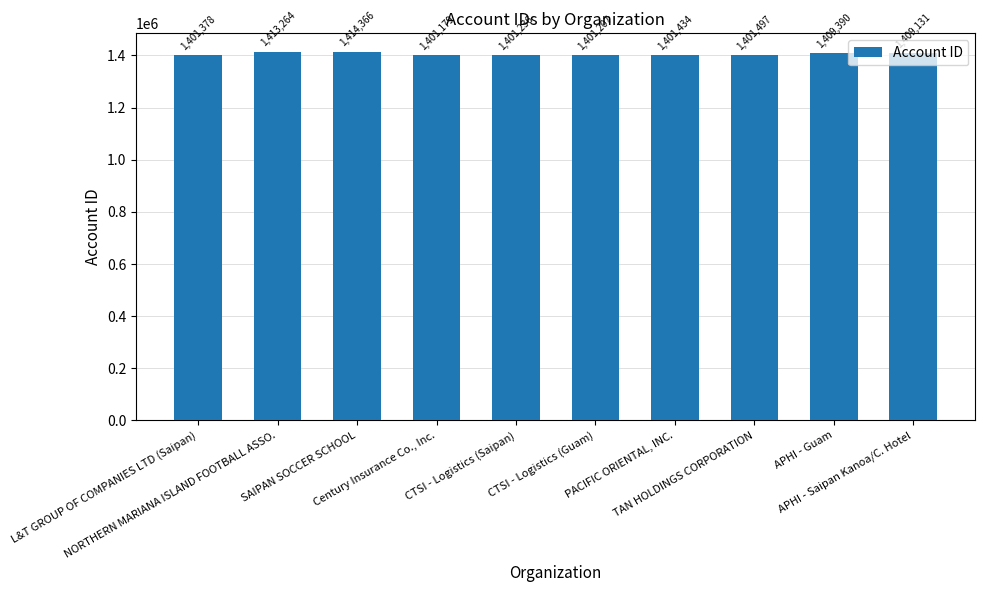

What is the change in value from L&T GROUP OF COMPANIES LTD (Saipan) to Century Insurance Co., Inc.?

-199